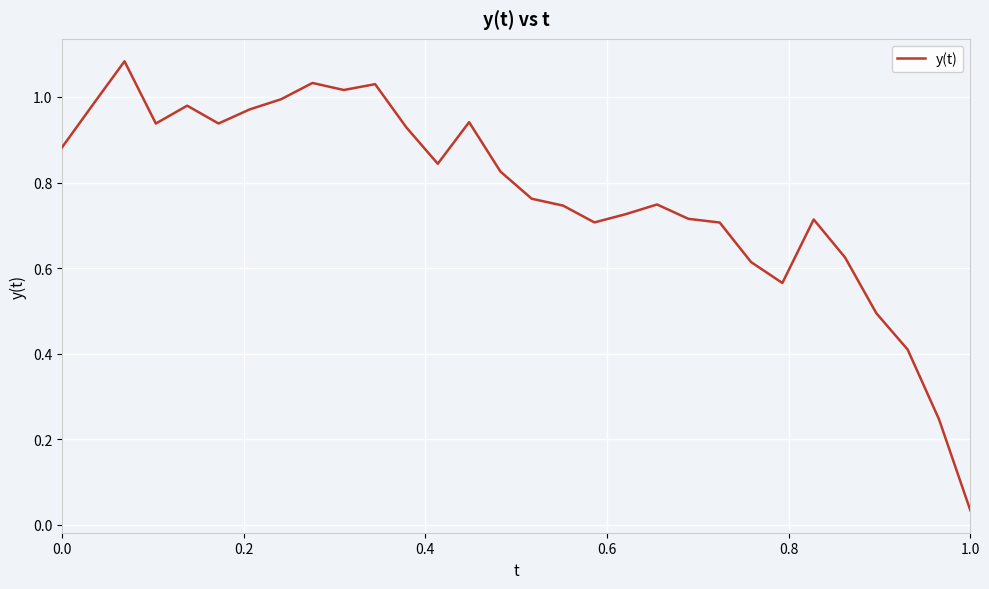

Reading left to right, list all the values displayed in this chart.

0.9	1.0	1.1	0.9	1.0	0.9	1.0	1.0	1.0	1.0	1.0	0.9	0.8	0.9	0.8	0.8	0.7	0.7	0.7	0.7	0.7	0.7	0.6	0.6	0.7	0.6	0.5	0.4	0.2	0.0